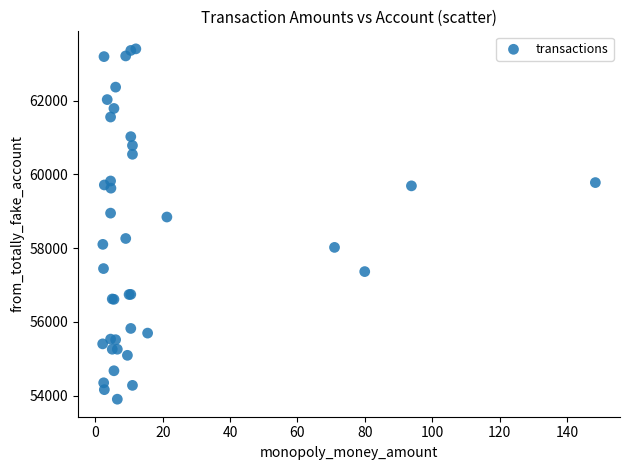

What Y value in the scatter plot is closest to 58653?

58843.3